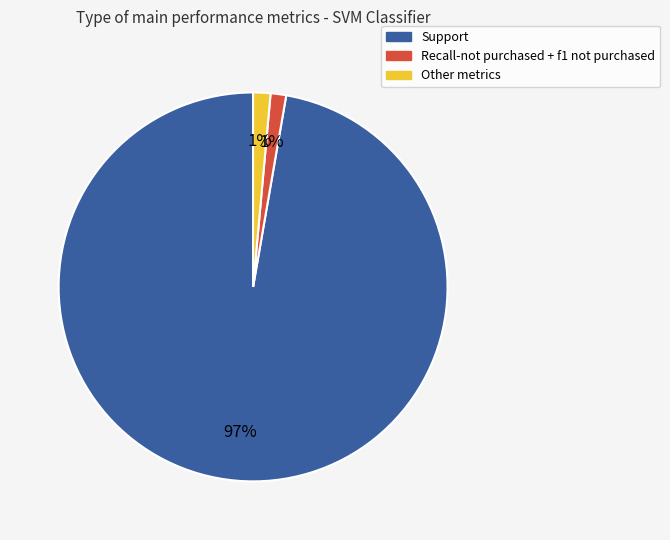

Is there any slice that represents more than half of the pie?

Yes